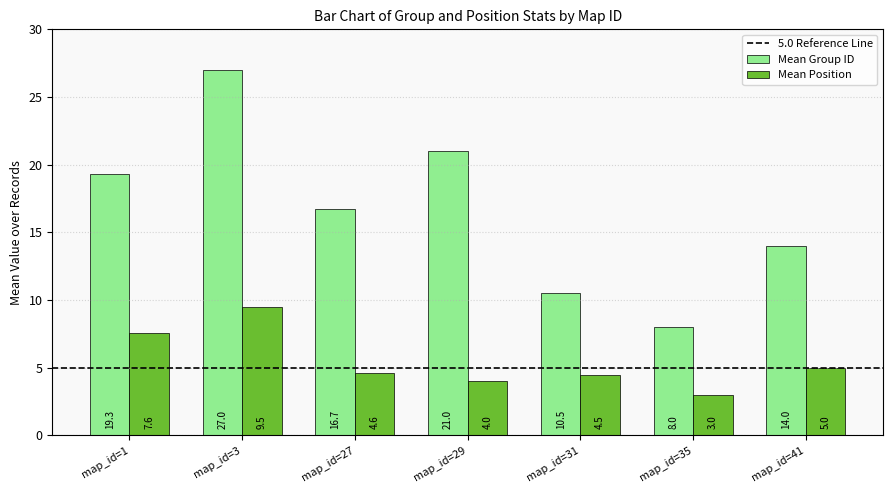

What is the difference between the highest and lowest values at map_id=27?

12.1